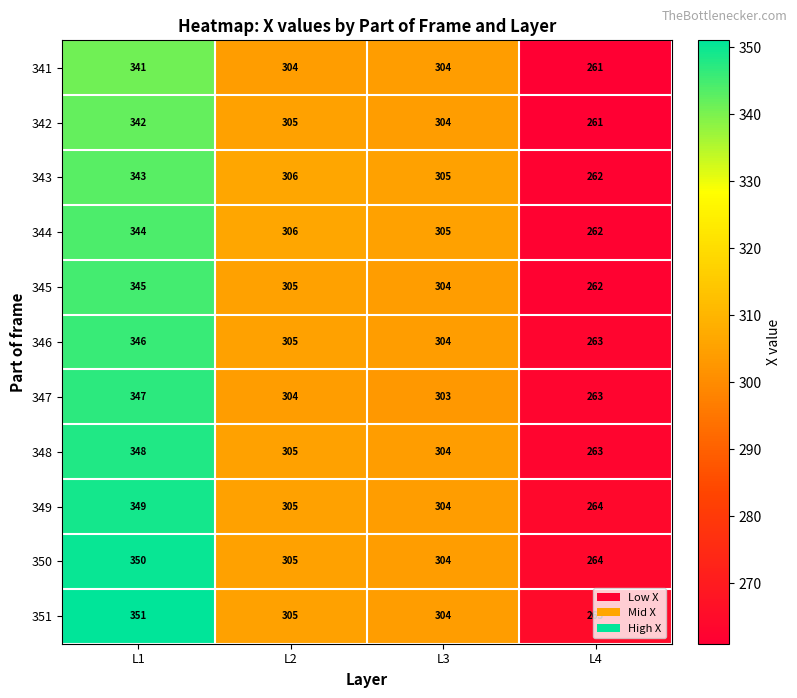

What is the sum of the 349 values at L1 and L4?

613